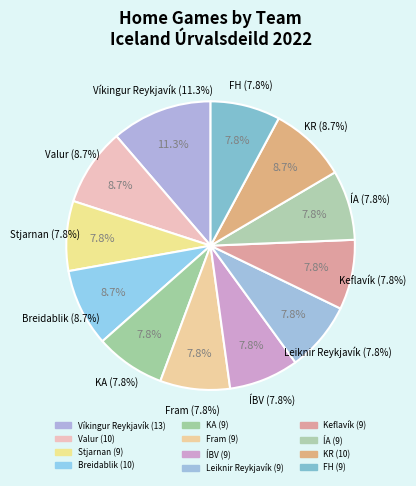

To the nearest percent, what percentage of the pie is Valur?

9%